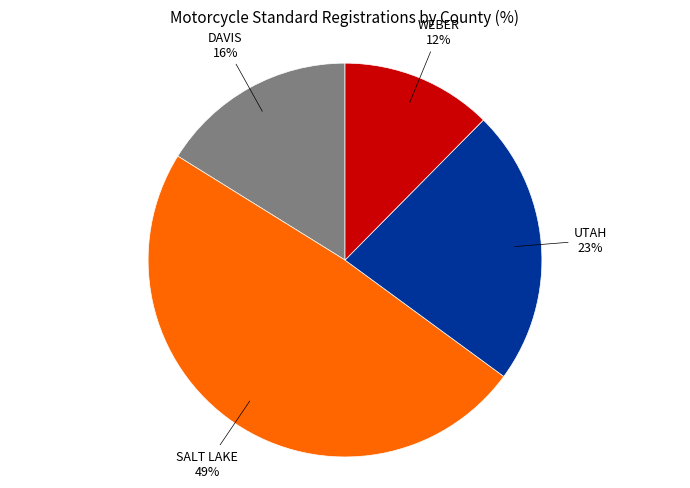

Is there a majority slice in this chart?

No